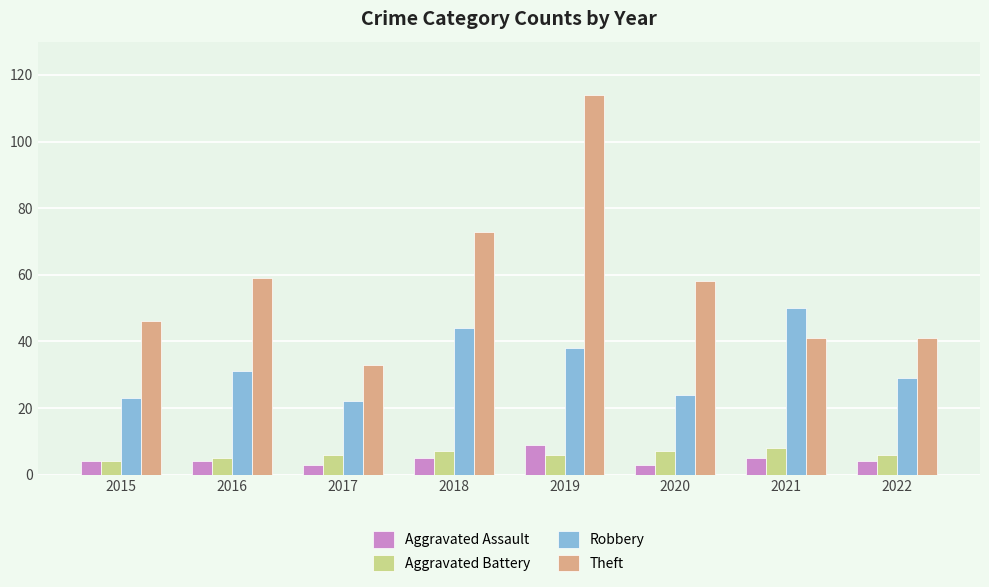

What is the smallest value displayed?

3